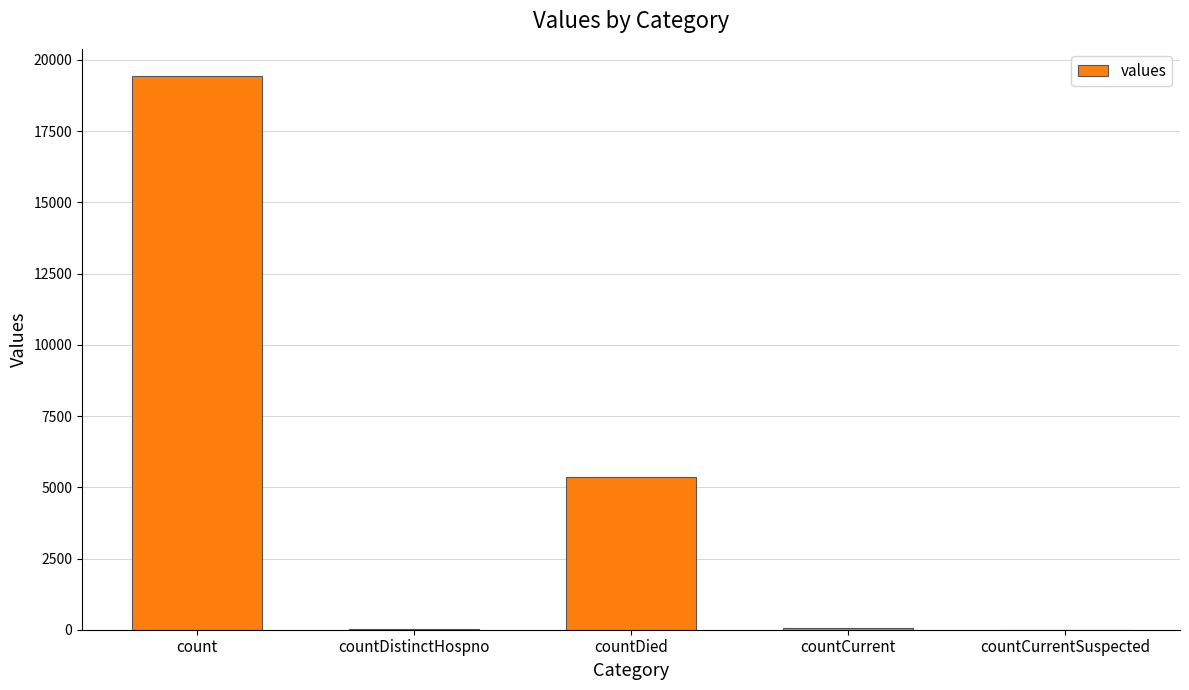

Which category has the highest value across all series?

count